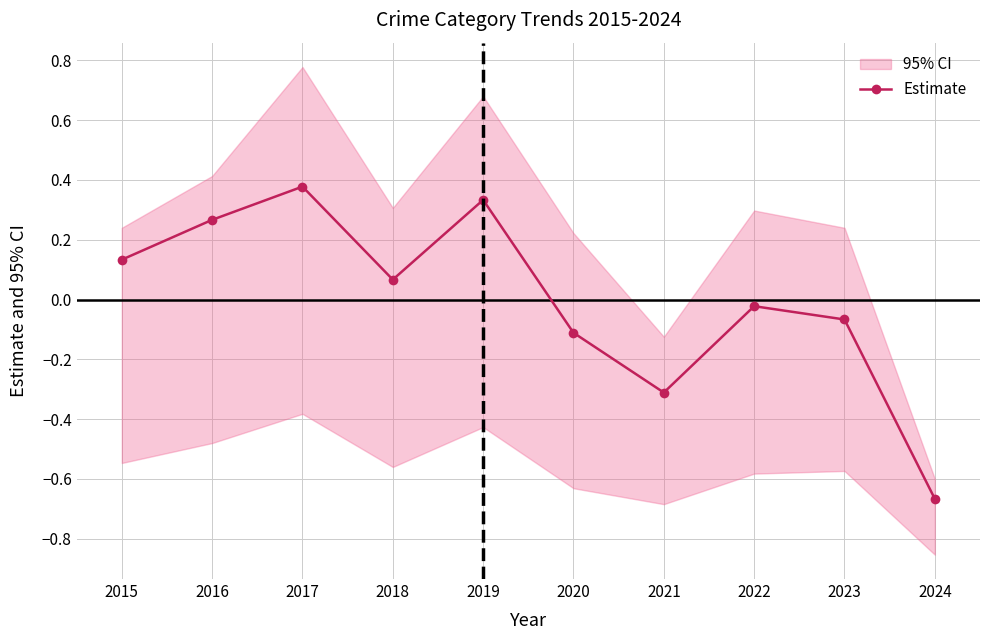

Reading left to right, extract all data points from this chart.

2015=0.1	2016=0.3	2017=0.4	2018=0.1	2019=0.3	2020=-0.1	2021=-0.3	2022=-0.0	2023=-0.1	2024=-0.7